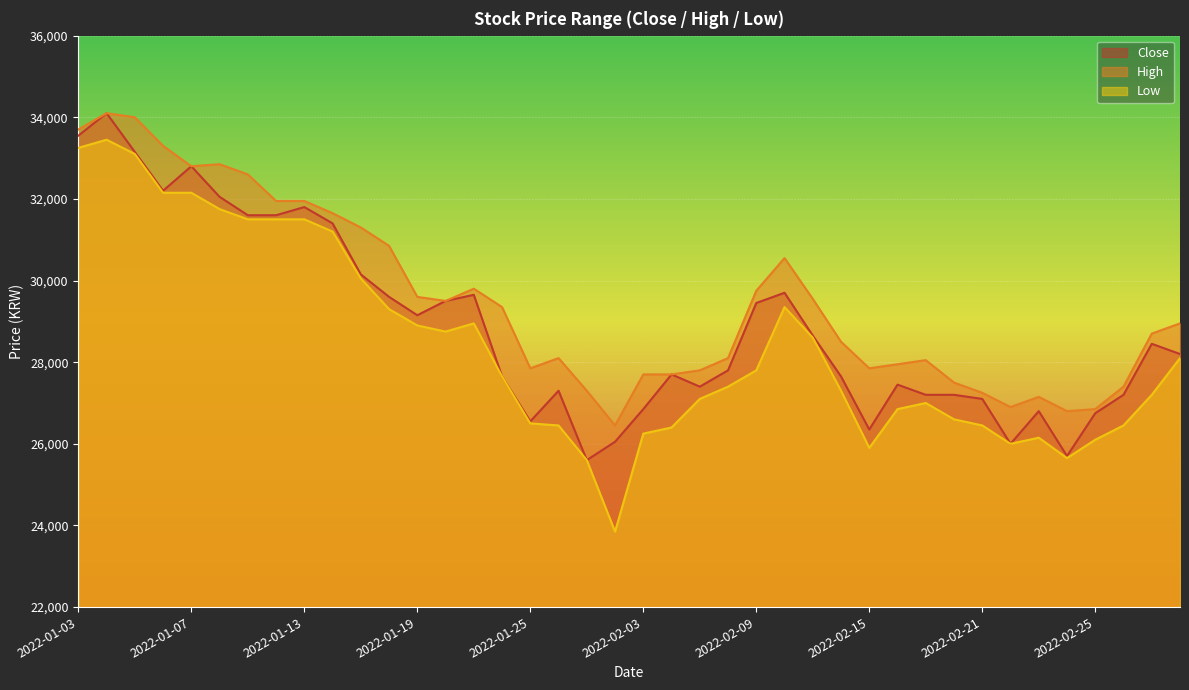

Reading left to right, extract all data points from this chart.

Close: 33550	34100	33150	32200	32800	32050	31600	31600	31800	31400	30150	29600	29150	29500	29650	27650	26550	27300	25600	26050	26850	27700	27400	27800	29450	29700	28650	27650	26350	27450	27200	27200	27100	26000	26800	25700	26750	27200	28450	28200
High: 33700	34100	34000	33300	32800	32850	32600	31950	31950	31650	31300	30850	29600	29500	29800	29350	27850	28100	27300	26450	27700	27700	27800	28100	29750	30550	29550	28500	27850	27950	28050	27500	27250	26900	27150	26800	26850	27400	28700	28950
Low: 33250	33450	33100	32150	32150	31750	31500	31500	31500	31200	30050	29300	28900	28750	28950	27650	26500	26450	25600	23850	26250	26400	27100	27400	27800	29350	28600	27300	25900	26850	27000	26600	26450	26000	26150	25650	26100	26450	27200	28100